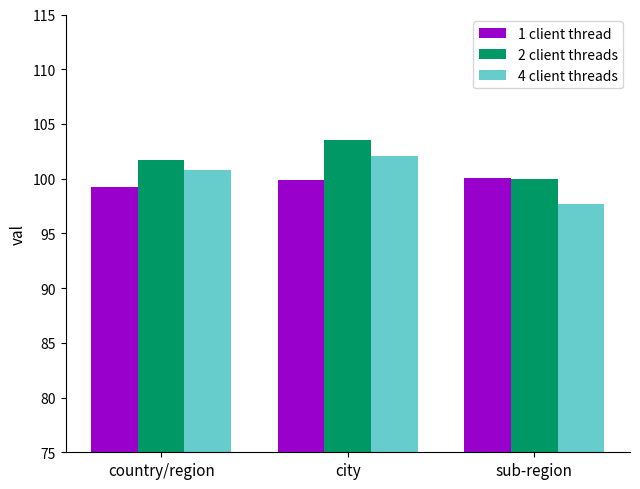

At which category is the sum across all series the highest?

city